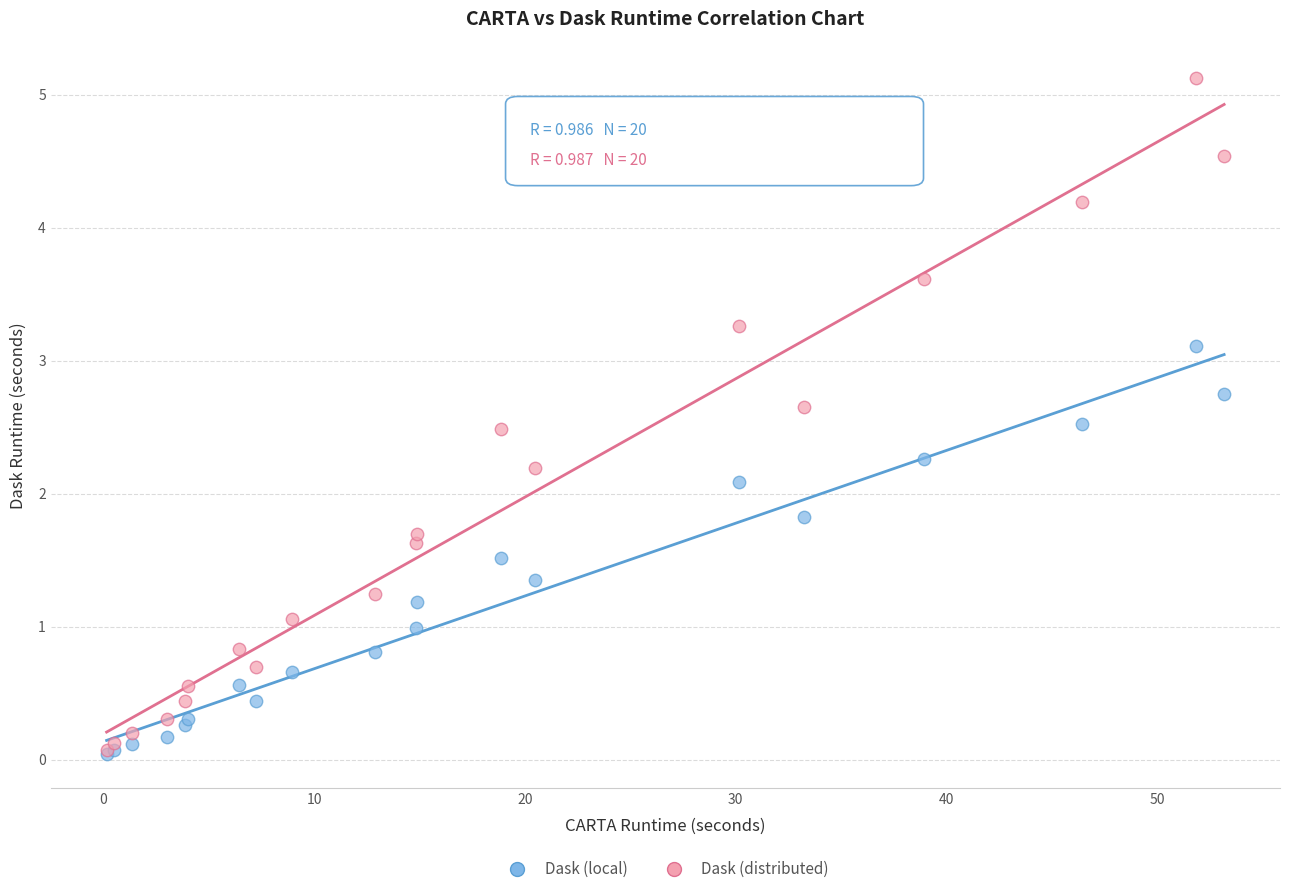

Which series has the largest Y range (max minus min)?

Dask (distributed)